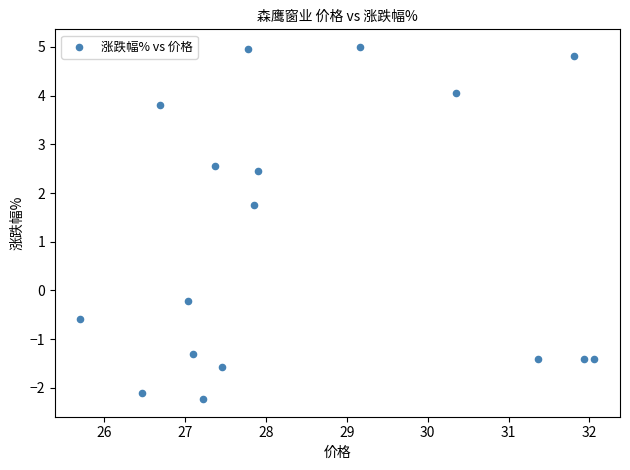

What Y value in the scatter plot is closest to 1?

1.8